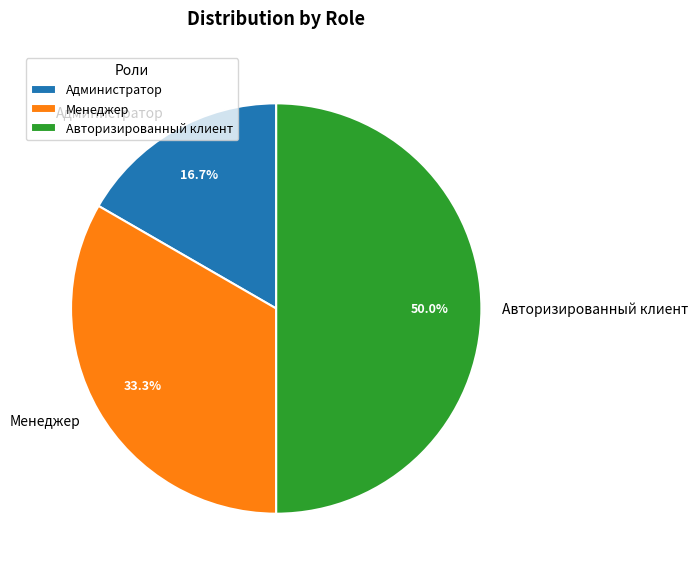

Is it true that Авторизированный клиент is 50% of the pie?

True